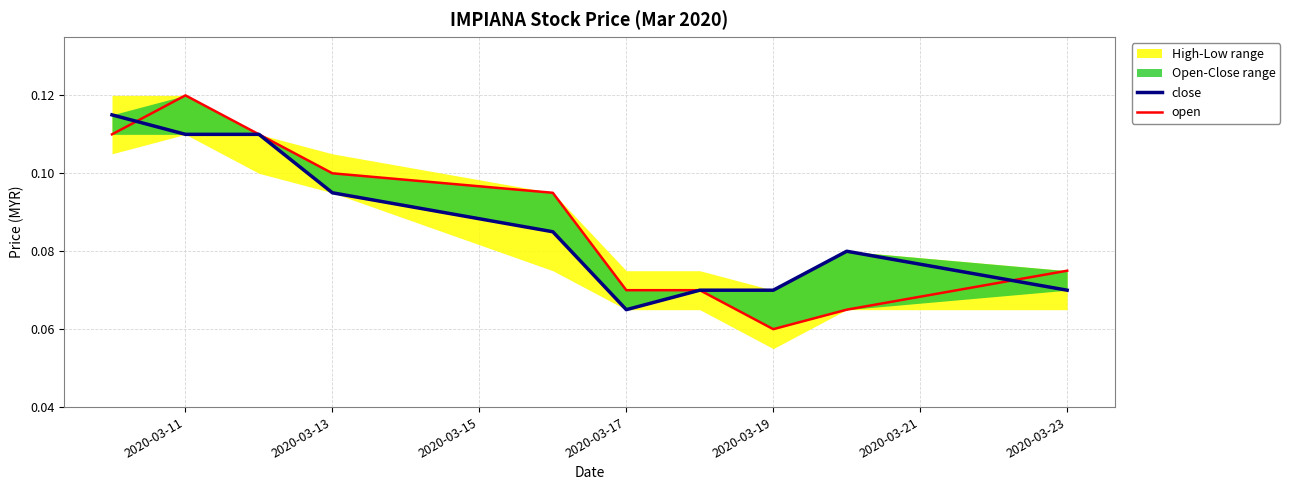

What value does the close series have at 2020-03-23?

0.1